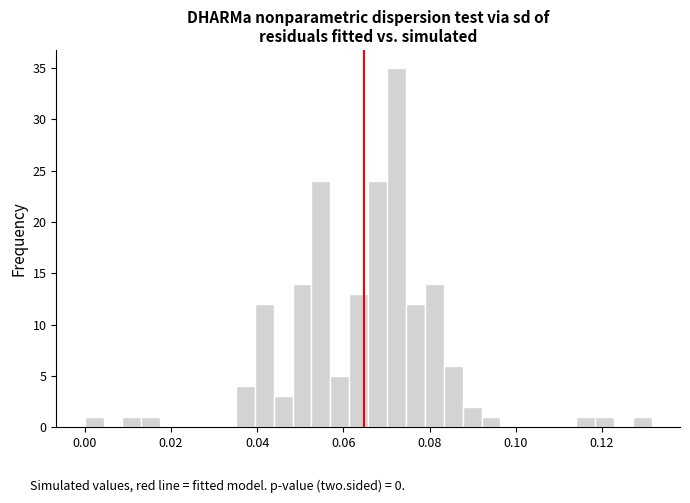

Around what value on the x-axis is the tallest bar? Give the approximate position of its centre, as read against the axis.

0.072